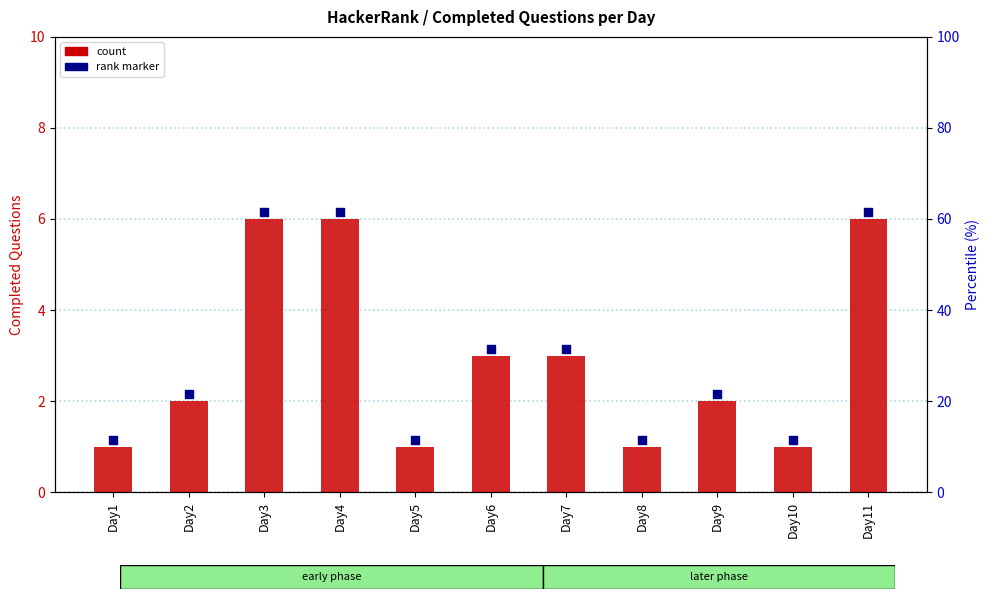

Which series reaches the minimum Y coordinate?

Completed Questions